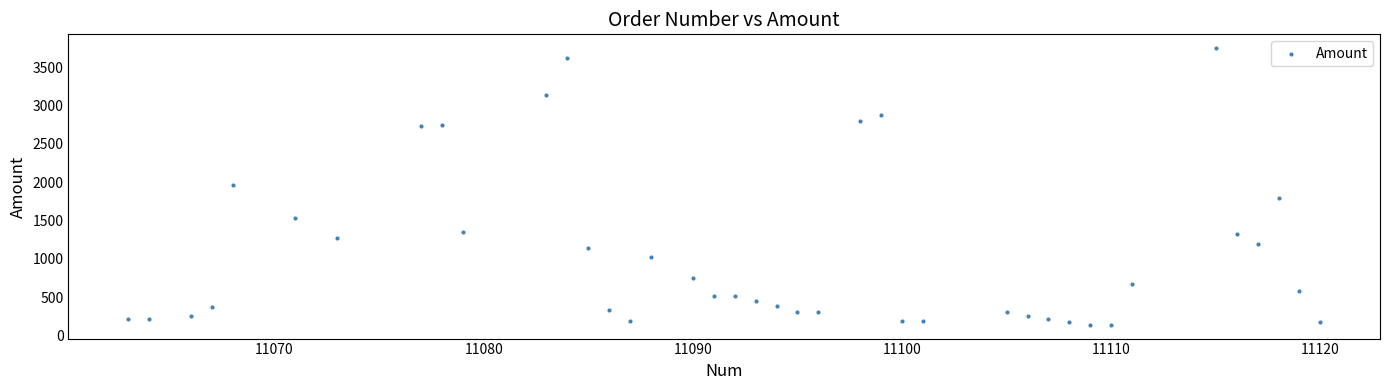

What is the range of Y values (max minus min)?

3606.9